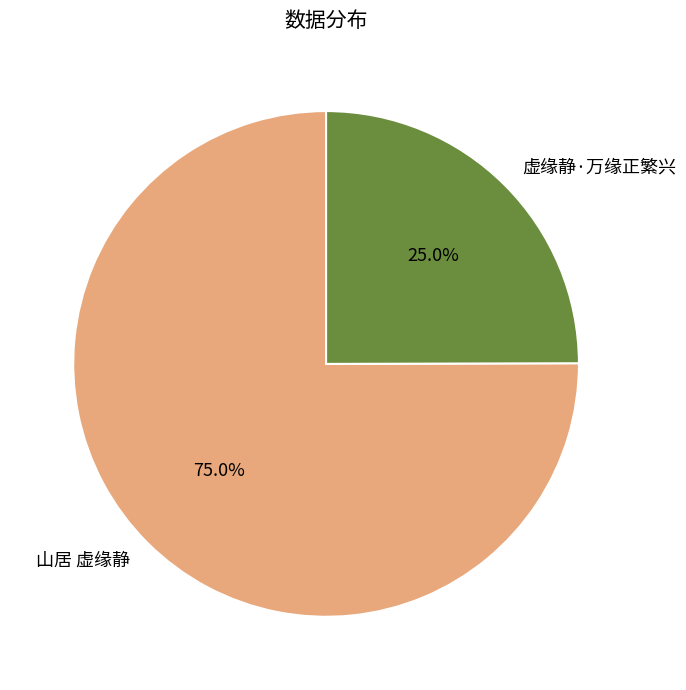

True or false: 虚缘静·万缘正繁兴 accounts for 25% of the total.

True